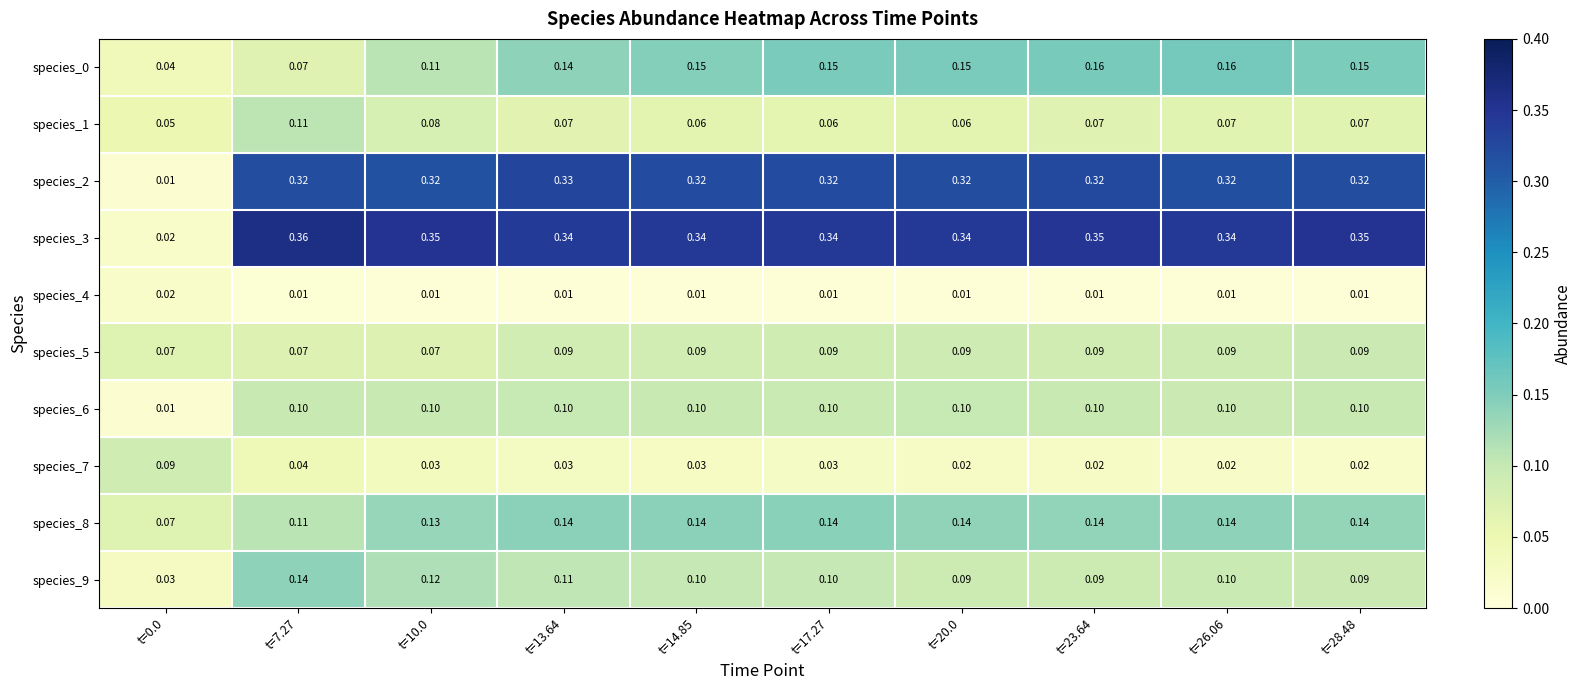

Reading left to right, extract all data points from this chart.

species_0: t=0.0=0.0	t=7.27=0.1	t=10.0=0.1	t=13.64=0.1	t=14.85=0.1	t=17.27=0.1	t=20.0=0.1	t=23.64=0.2	t=26.06=0.2	t=28.48=0.1
species_1: t=0.0=0.1	t=7.27=0.1	t=10.0=0.1	t=13.64=0.1	t=14.85=0.1	t=17.27=0.1	t=20.0=0.1	t=23.64=0.1	t=26.06=0.1	t=28.48=0.1
species_2: t=0.0=0.0	t=7.27=0.3	t=10.0=0.3	t=13.64=0.3	t=14.85=0.3	t=17.27=0.3	t=20.0=0.3	t=23.64=0.3	t=26.06=0.3	t=28.48=0.3
species_3: t=0.0=0.0	t=7.27=0.4	t=10.0=0.3	t=13.64=0.3	t=14.85=0.3	t=17.27=0.3	t=20.0=0.3	t=23.64=0.3	t=26.06=0.3	t=28.48=0.3
species_4: t=0.0=0.0	t=7.27=0.0	t=10.0=0.0	t=13.64=0.0	t=14.85=0.0	t=17.27=0.0	t=20.0=0.0	t=23.64=0.0	t=26.06=0.0	t=28.48=0.0
species_5: t=0.0=0.1	t=7.27=0.1	t=10.0=0.1	t=13.64=0.1	t=14.85=0.1	t=17.27=0.1	t=20.0=0.1	t=23.64=0.1	t=26.06=0.1	t=28.48=0.1
species_6: t=0.0=0.0	t=7.27=0.1	t=10.0=0.1	t=13.64=0.1	t=14.85=0.1	t=17.27=0.1	t=20.0=0.1	t=23.64=0.1	t=26.06=0.1	t=28.48=0.1
species_7: t=0.0=0.1	t=7.27=0.0	t=10.0=0.0	t=13.64=0.0	t=14.85=0.0	t=17.27=0.0	t=20.0=0.0	t=23.64=0.0	t=26.06=0.0	t=28.48=0.0
species_8: t=0.0=0.1	t=7.27=0.1	t=10.0=0.1	t=13.64=0.1	t=14.85=0.1	t=17.27=0.1	t=20.0=0.1	t=23.64=0.1	t=26.06=0.1	t=28.48=0.1
species_9: t=0.0=0.0	t=7.27=0.1	t=10.0=0.1	t=13.64=0.1	t=14.85=0.1	t=17.27=0.1	t=20.0=0.1	t=23.64=0.1	t=26.06=0.1	t=28.48=0.1